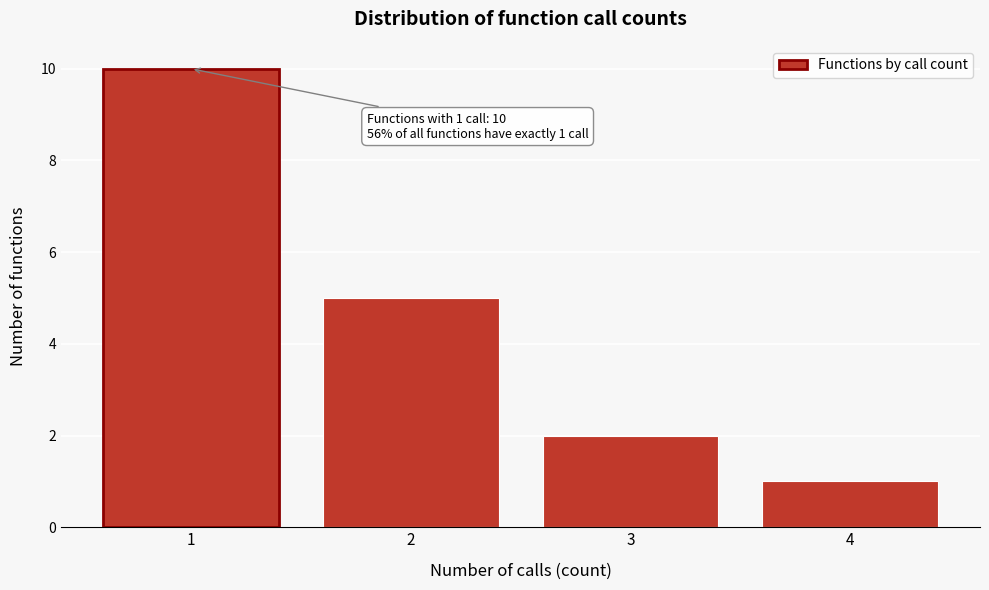

Reading left to right, what are all the values shown in this chart?

1=10	2=5	3=2	4=1